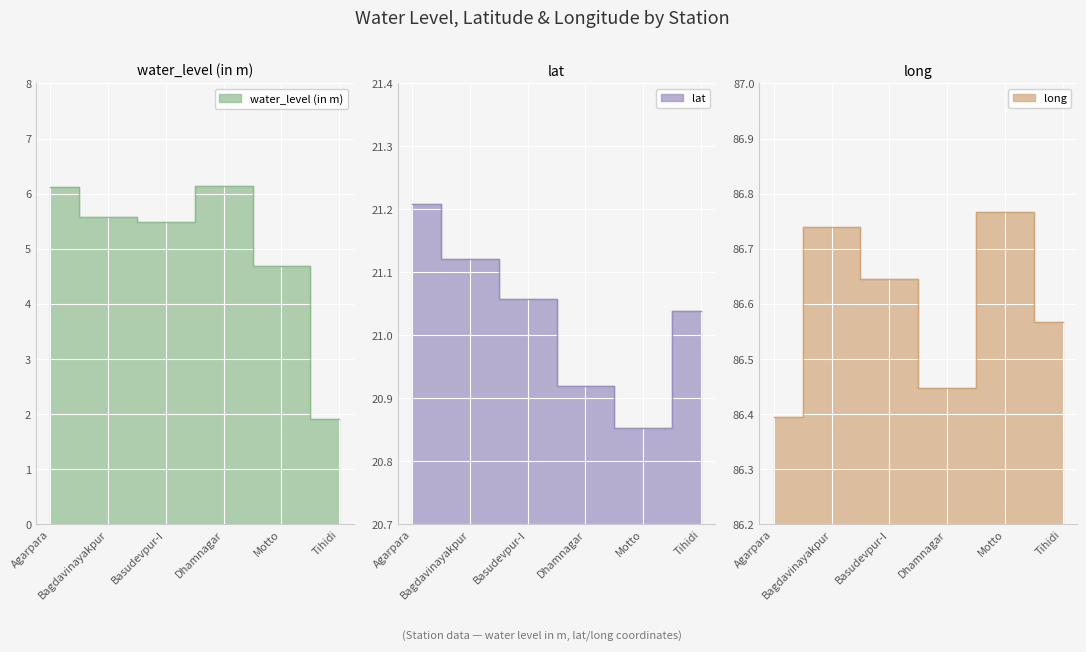

At how many categories does at least one series exceed 54?

6